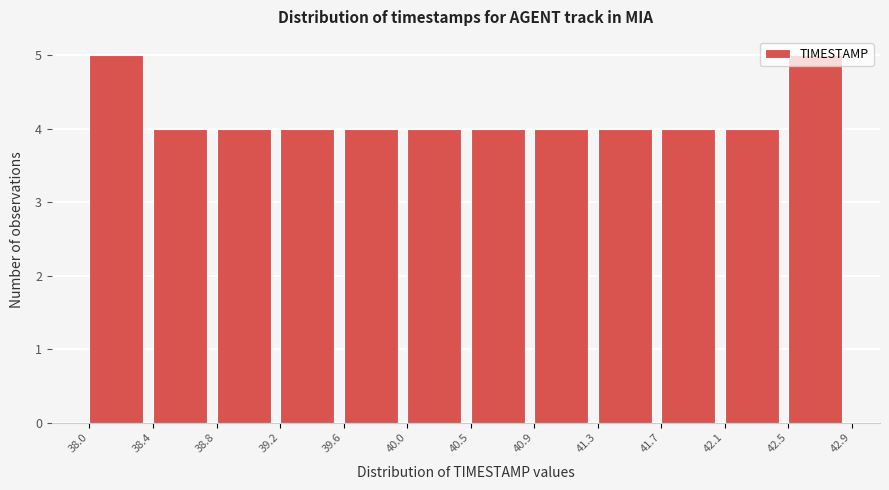

What is the height of the bar covering 42.5 to 42.9 on the x-axis? The values are not printed on the chart, so give them approximately, as read against the axis.

5